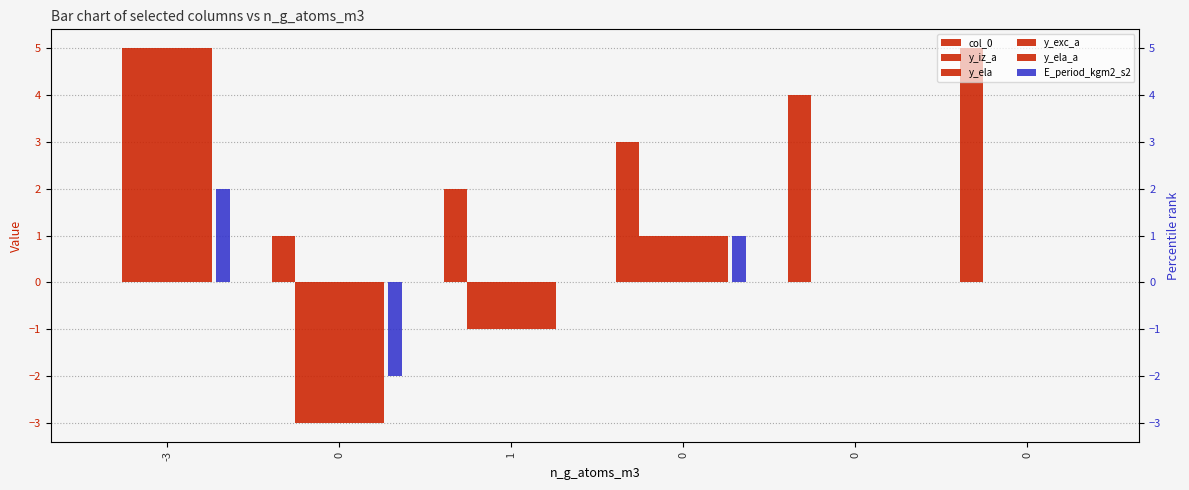

Reading right to left, what are all the values shown in this chart?

col_0: 0=5	0=4	0=3	1=2	0=1	-3=0
y_iz_a: 0=0	0=0	0=1	1=-1	0=-3	-3=5
y_ela: 0=0	0=0	0=1	1=-1	0=-3	-3=5
y_exc_a: 0=0	0=0	0=1	1=-1	0=-3	-3=5
y_ela_a: 0=0	0=0	0=1	1=-1	0=-3	-3=5
E_period_kgm2_s2: 0=0	0=0	0=1	1=0	0=-2	-3=2